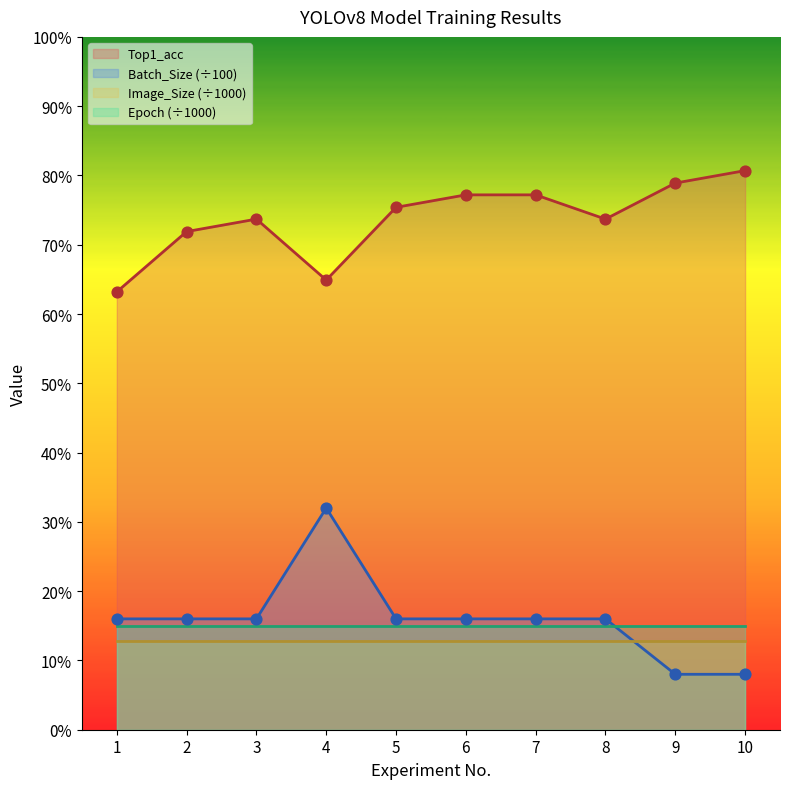

Which series reaches the minimum Y coordinate?

Batch_Size